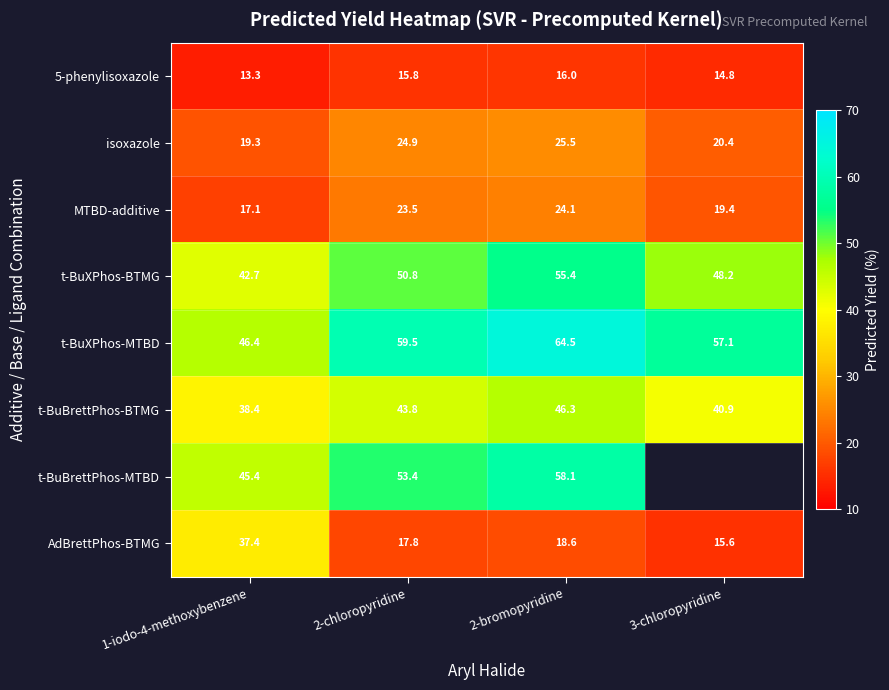

What is the average value of the 5-phenylisoxazole series?

15.0